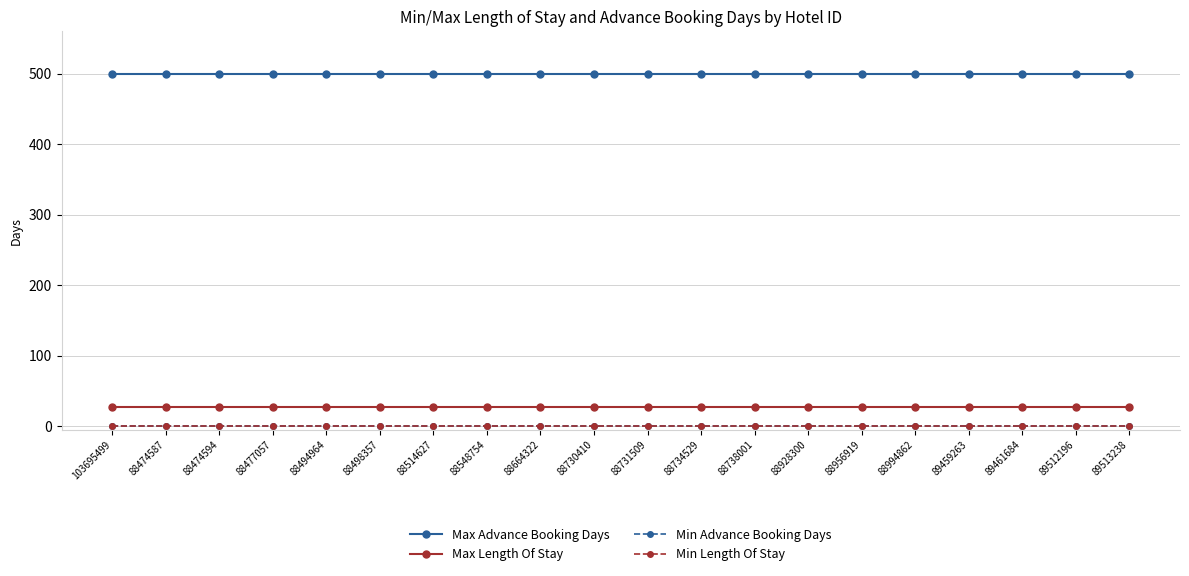

What is the average value of the Max Advance Booking Days series?

500